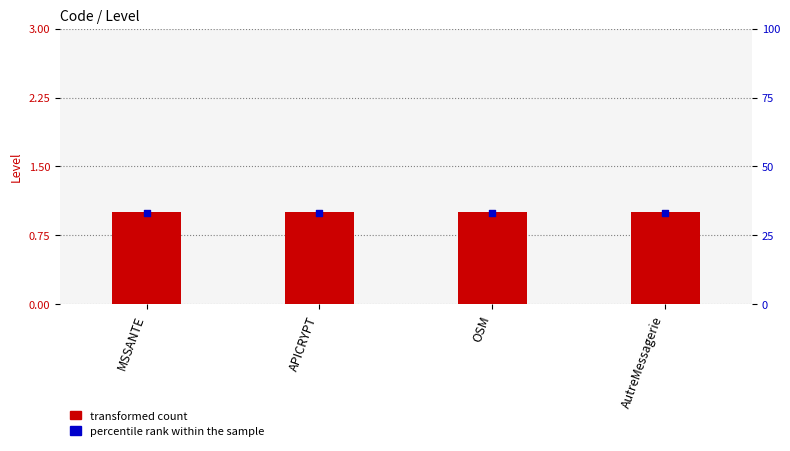

What are all the series names shown in the legend?

transformed count, percentile rank within the sample